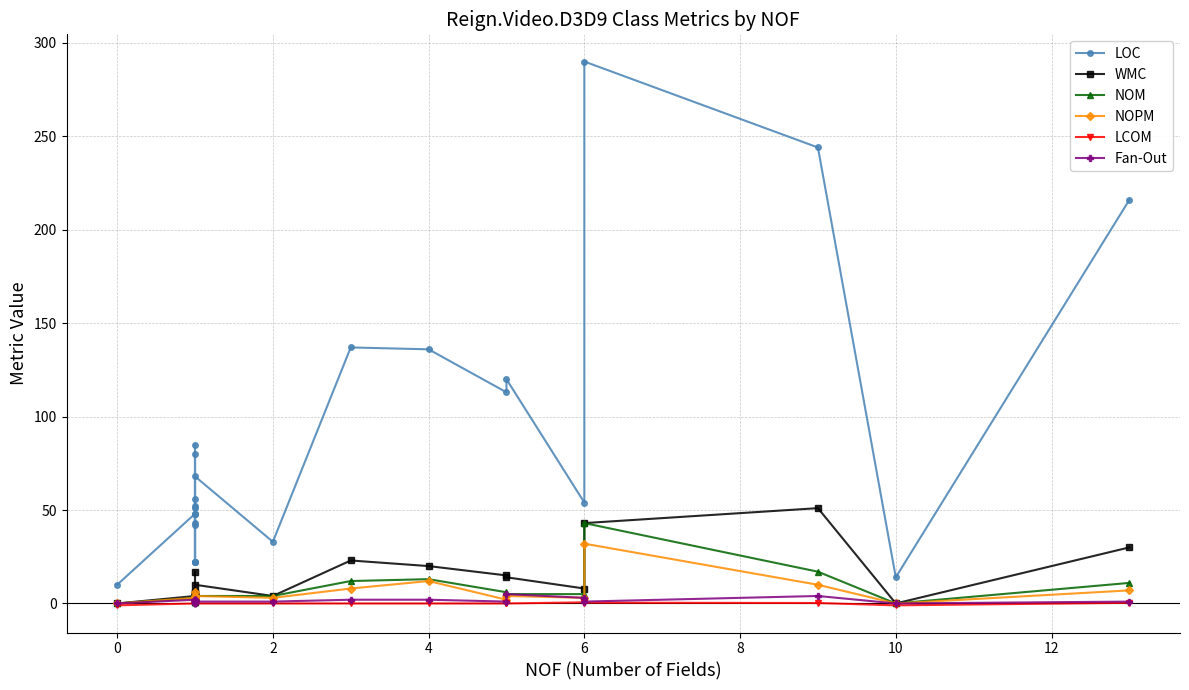

What is the value of the LOC point at the 8th from the left?

56.0